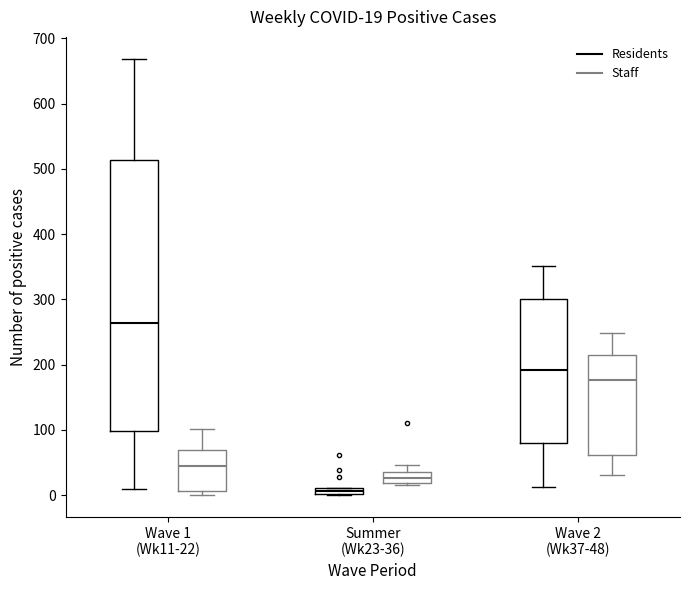

Which box has the lowest median line?

Summer (Wk23-36) (Residents)